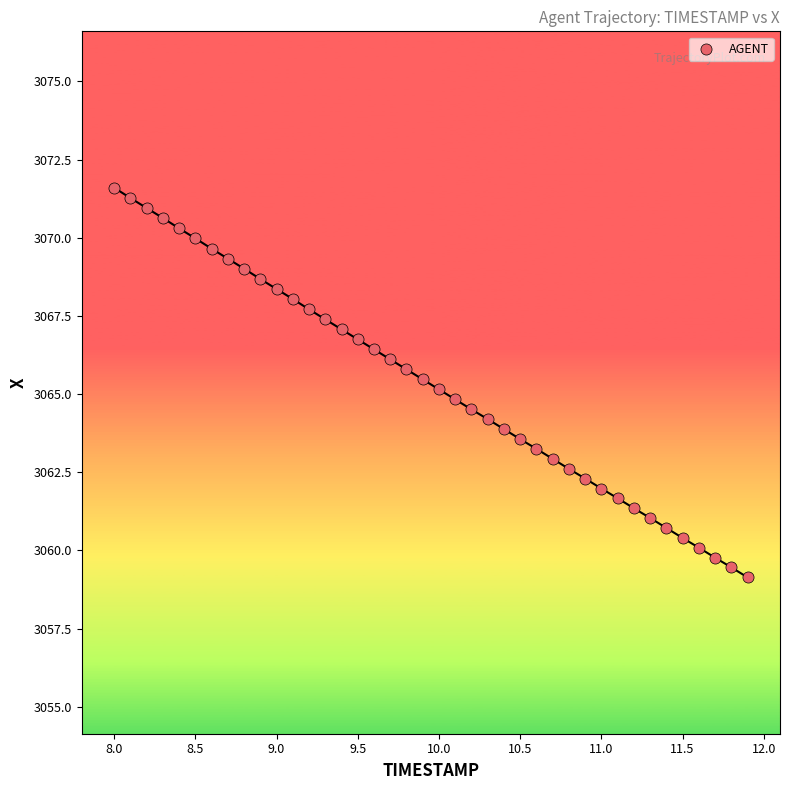

What is the range of Y values (max minus min)?

12.5